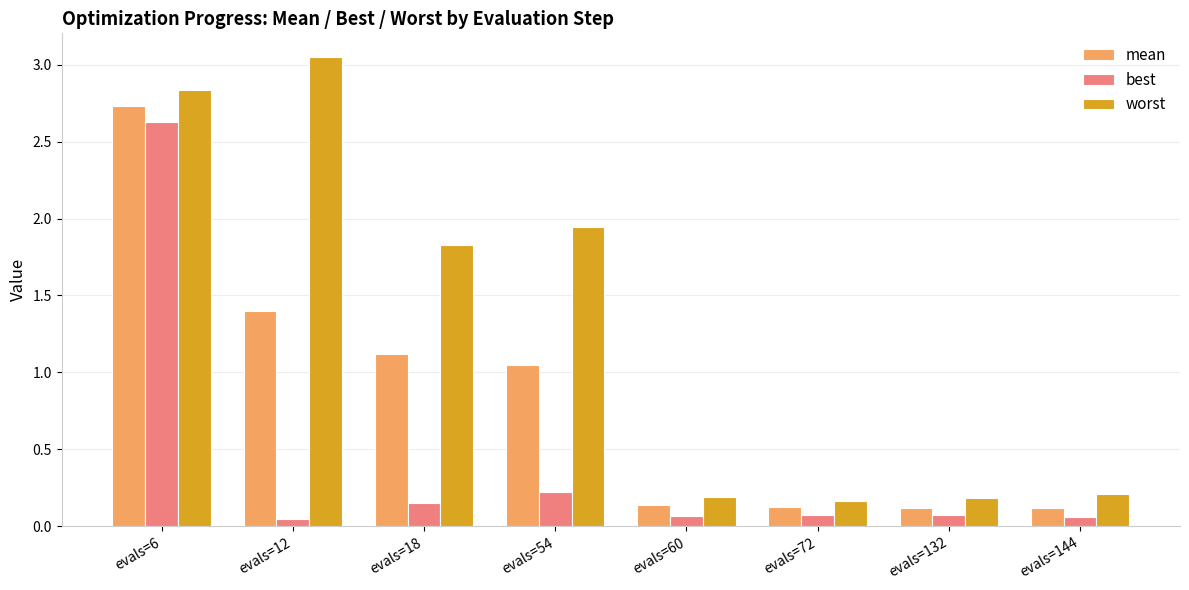

What are all the series names shown in the legend?

mean, best, worst